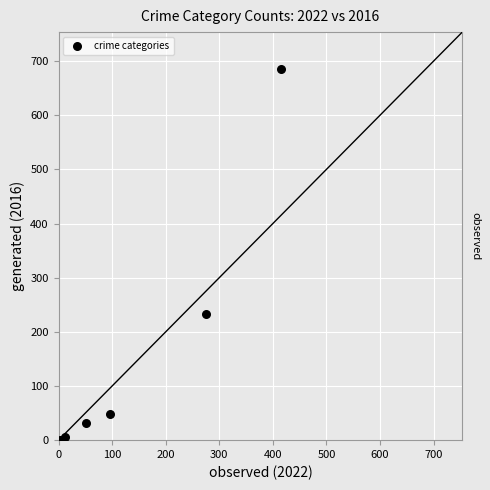

What Y value in the scatter plot is closest to 342?

233